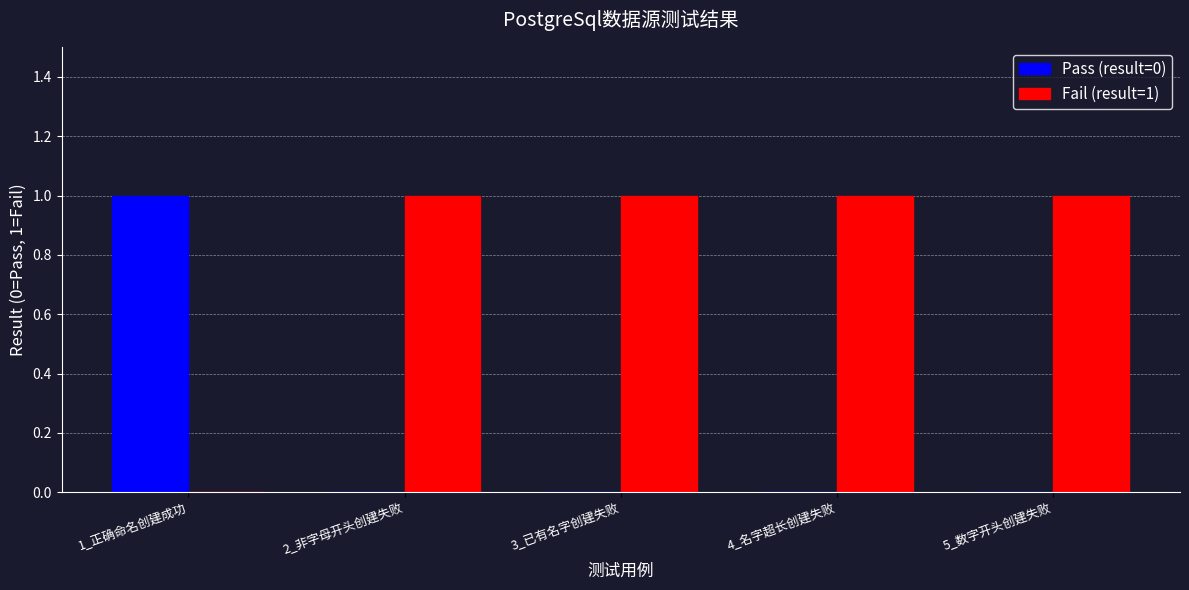

At which label does Pass (result=0) reach its peak?

1_正确命名创建成功